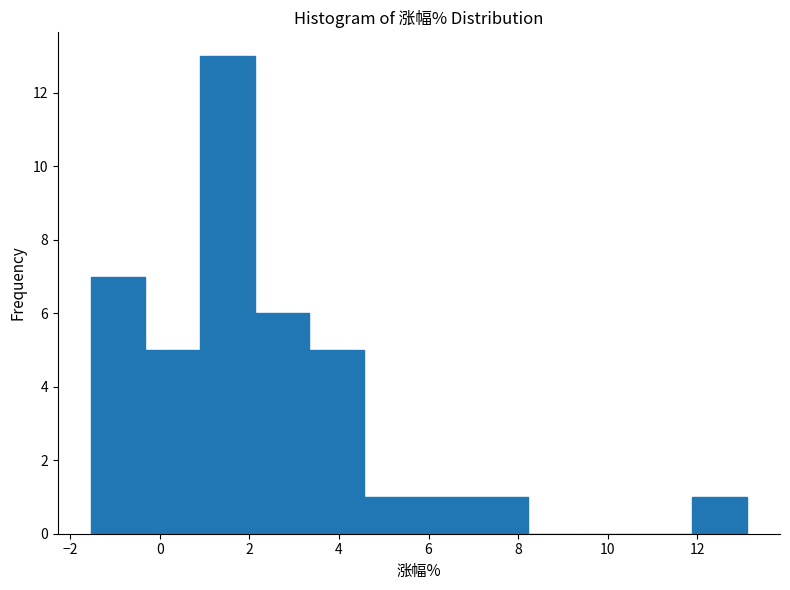

How tall is the bar that spans 7.0 to 8.2 on the x-axis? Neither the bar edges nor the heights are printed on the chart, so give them approximately, as read against the axes.

1